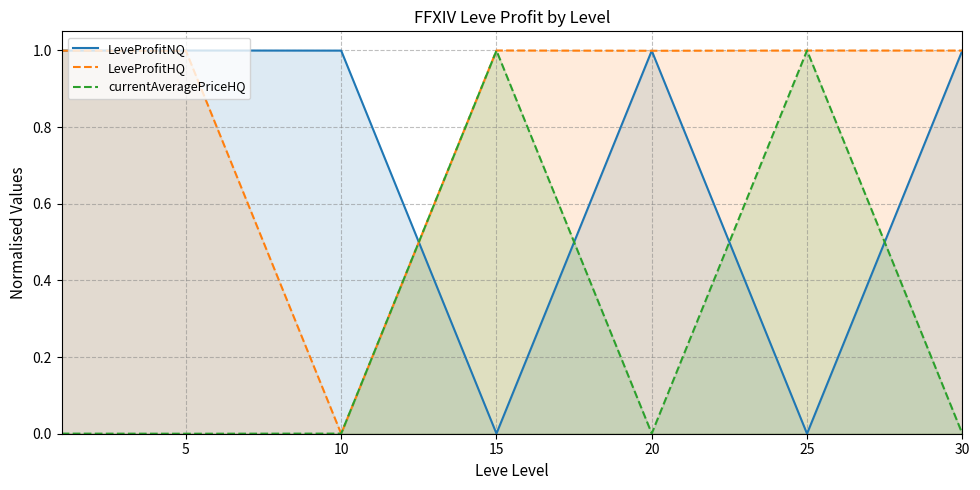

What is the difference between the maximum and second lowest values in the currentAveragePriceHQ series?

1.0